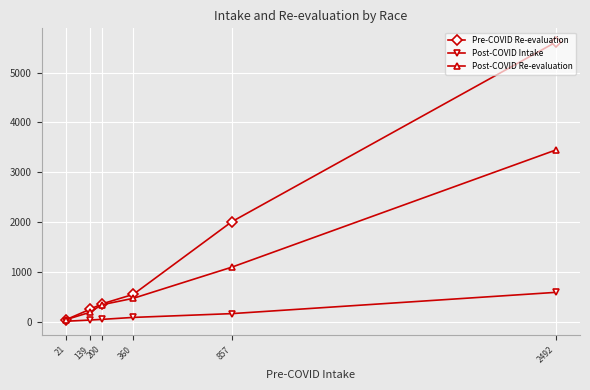

Read the Post-COVID Intake value at 139.

30